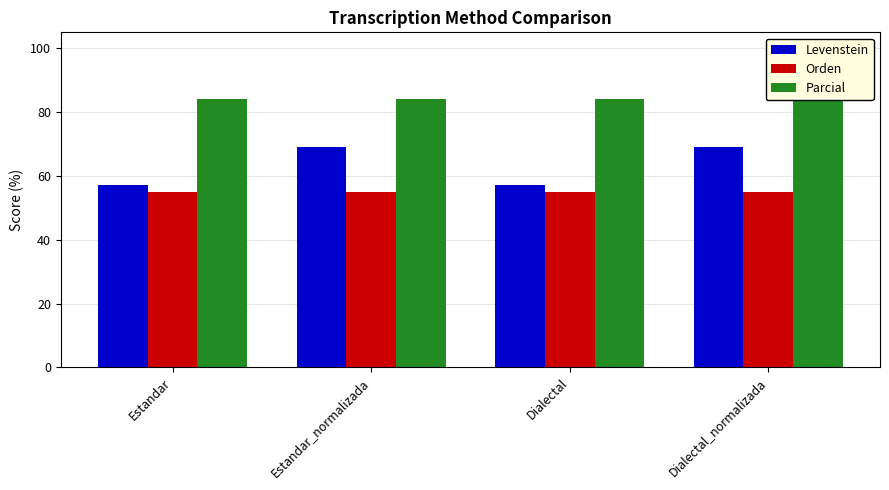

At how many categories does at least one series exceed 57?

4